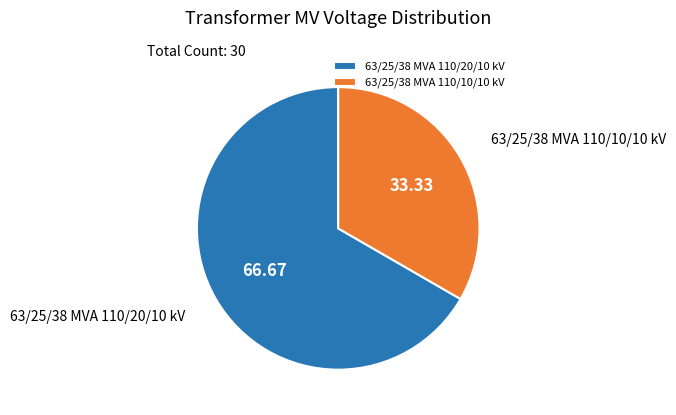

Rank the categories by value from highest to lowest.

63/25/38 MVA 110/20/10 kV, 63/25/38 MVA 110/10/10 kV